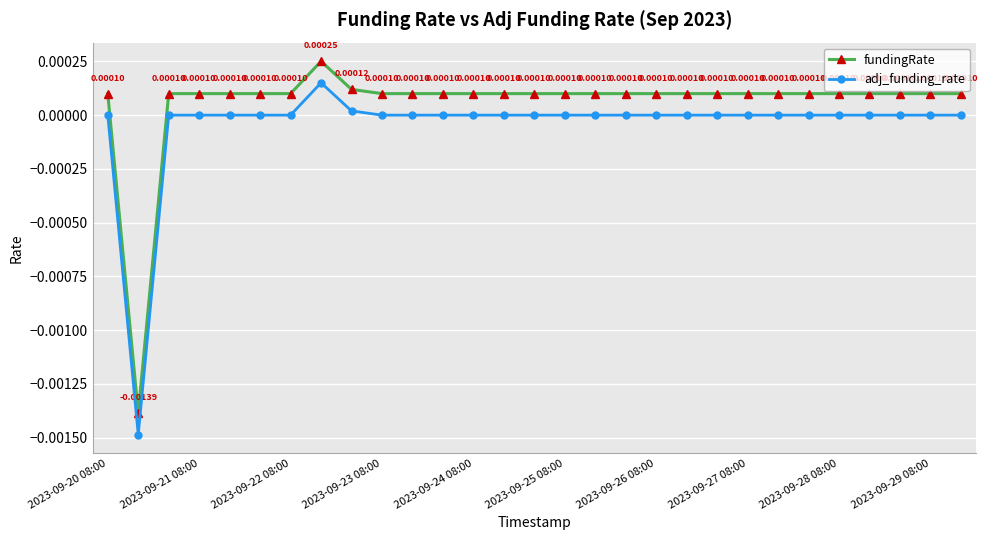

Rank the series by their maximum value, from lowest to highest.

adj_funding_rate, fundingRate